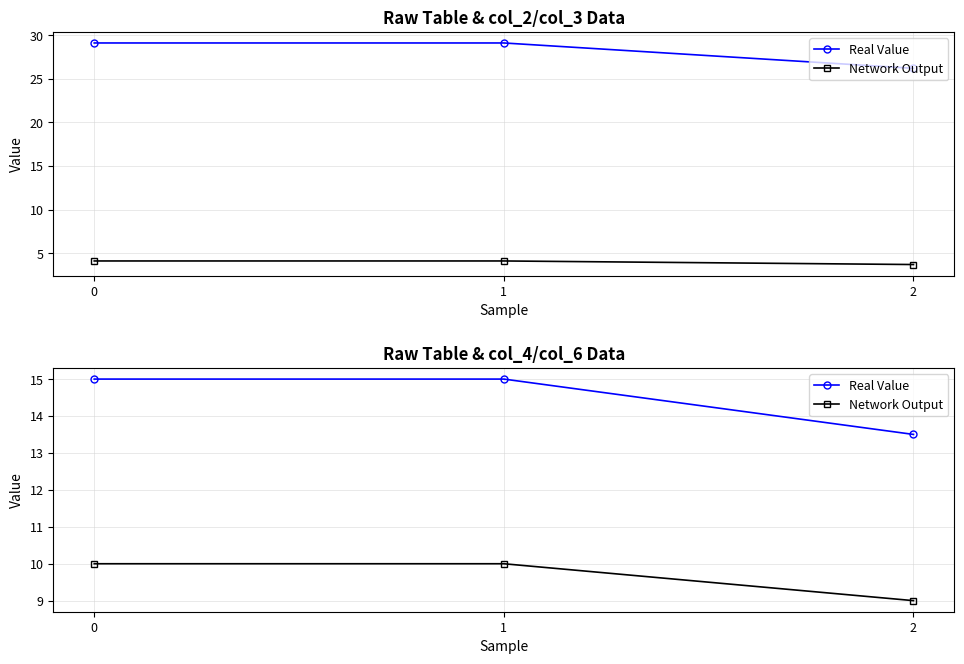

What is the spread (max minus min) of values at 0?

5.0